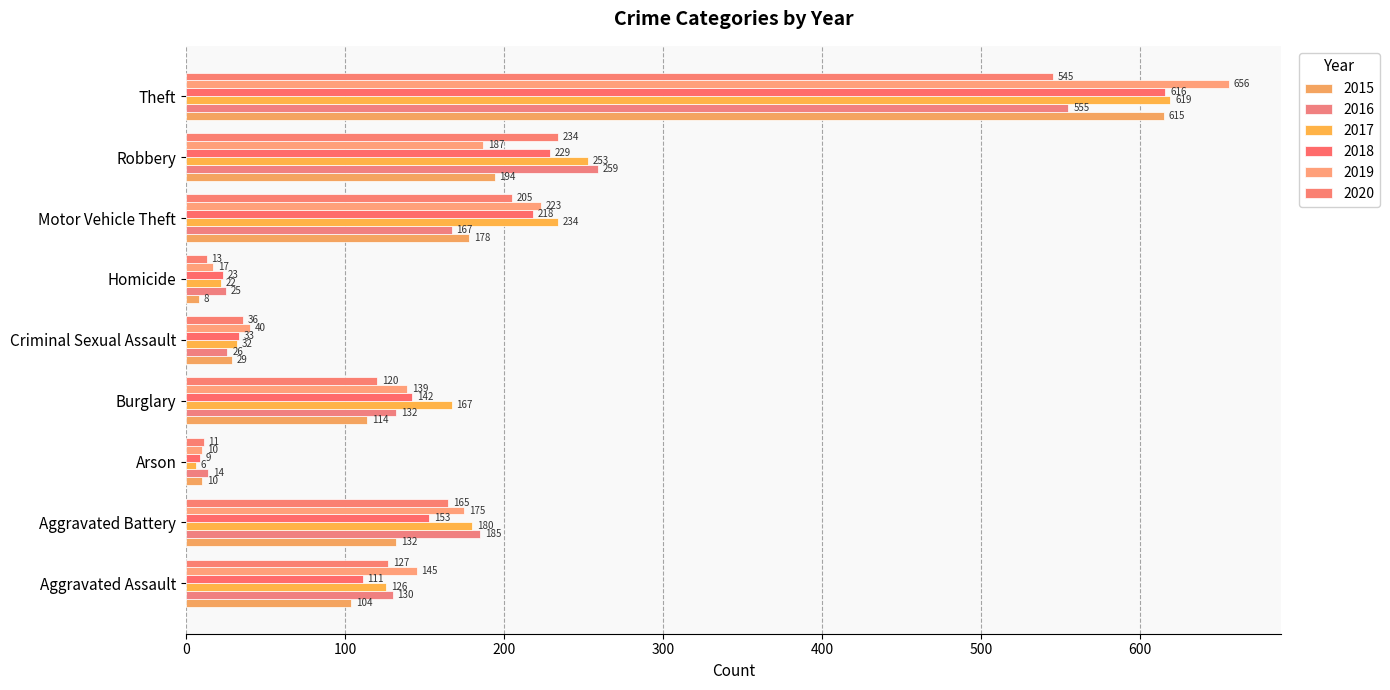

What is the spread (max minus min) of values at Burglary?

53